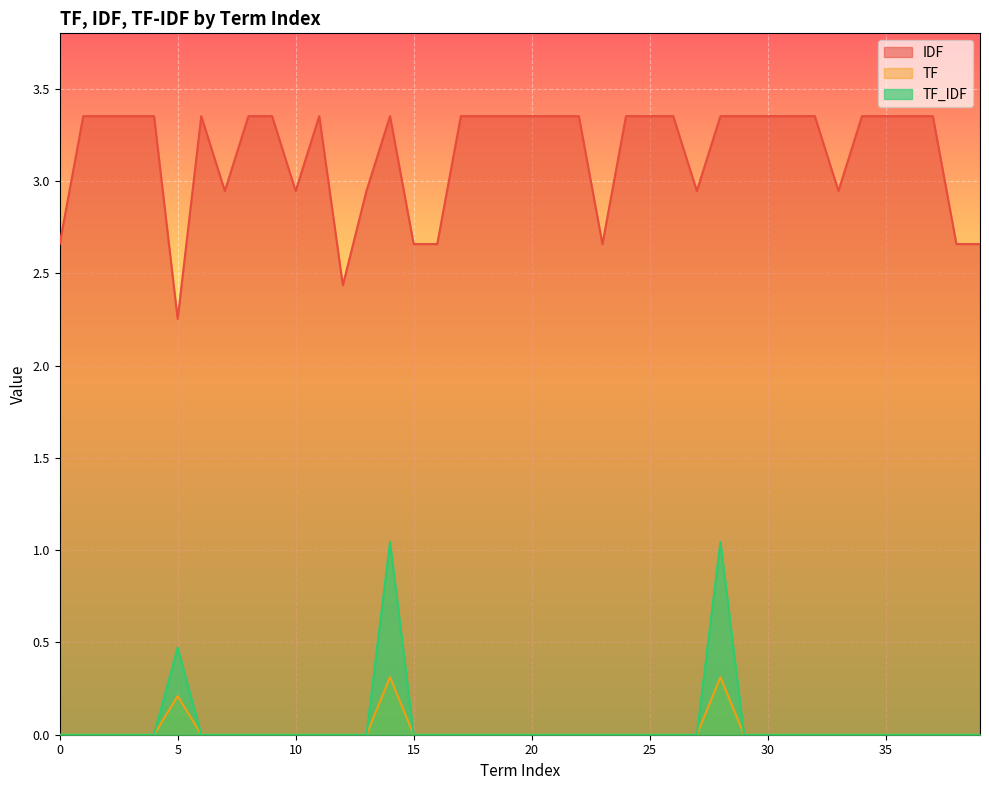

At which category is the sum across all series the highest?

14